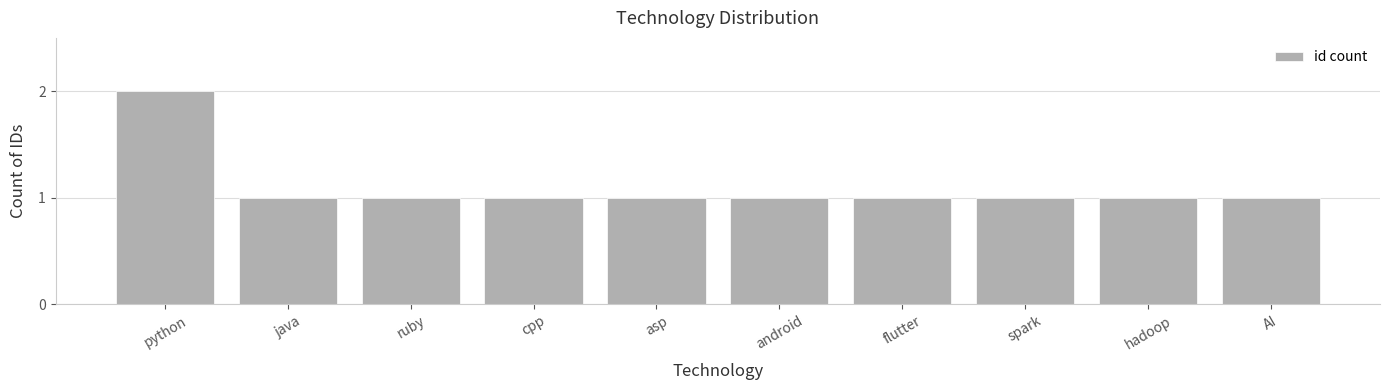

Approximately how many times larger is the value at asp compared to ruby?

1.0